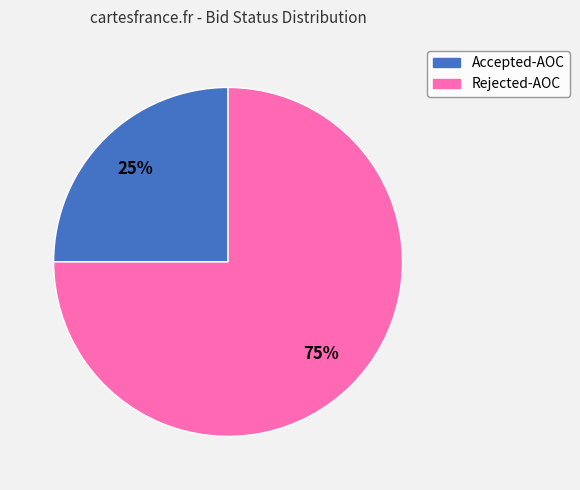

To the nearest percent, what is the combined percentage of Rejected-AOC and Accepted-AOC?

100%